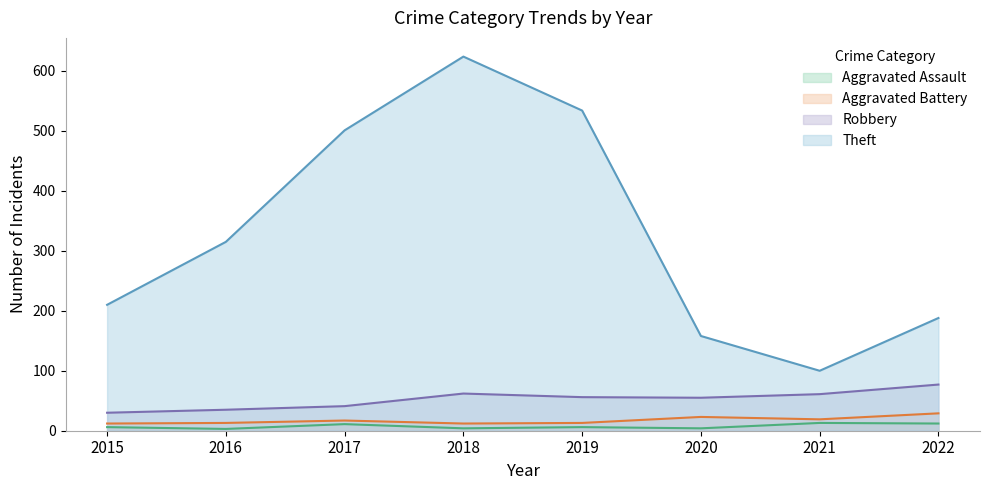

What is the difference between the Aggravated Assault values at 2021 and 2016?

10